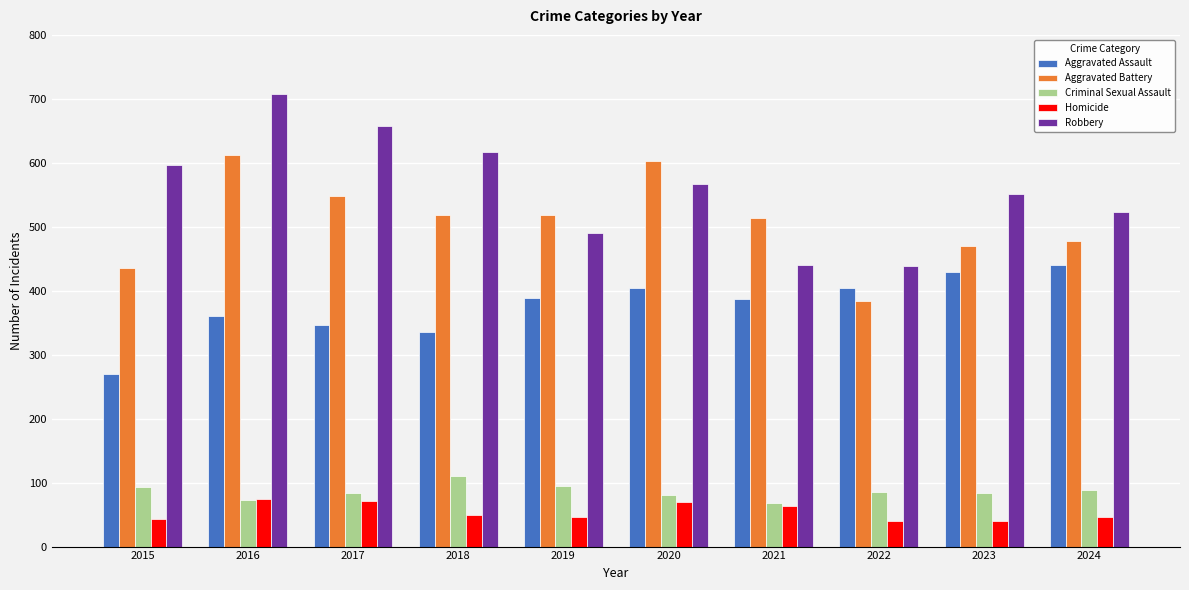

What is the difference between the second highest and second lowest values in the Robbery series?

217